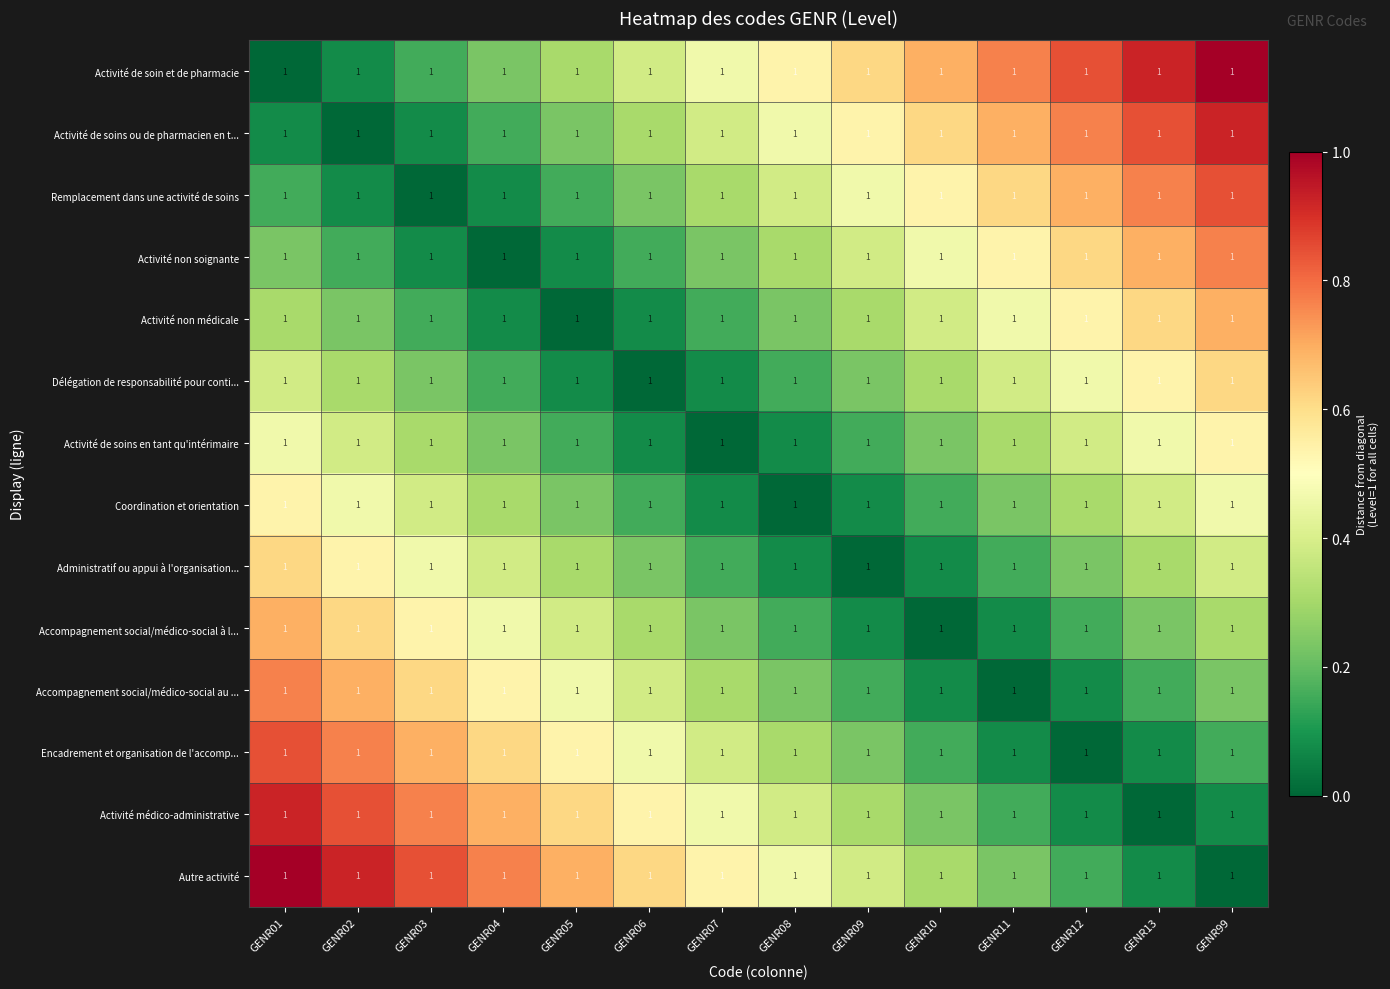

How many distinct data groups are displayed?

14